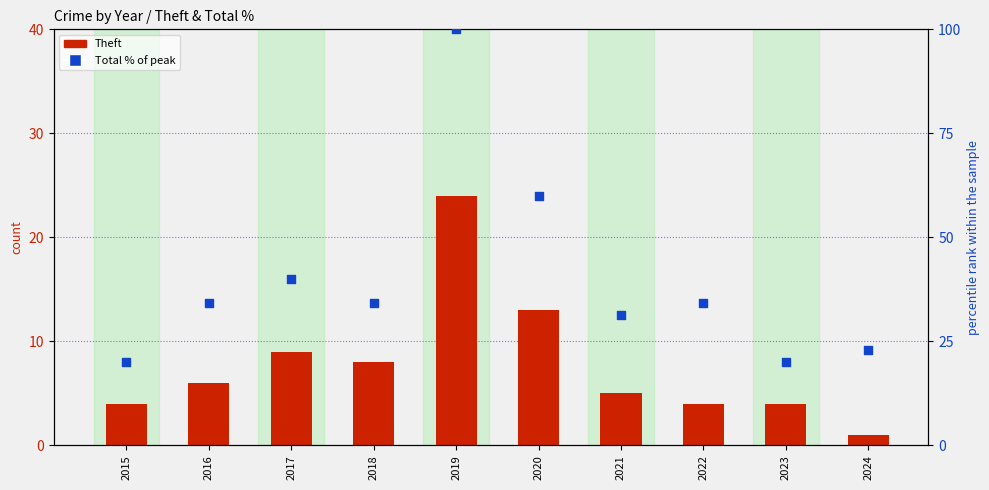

At how many categories does at least one series exceed 85?

1